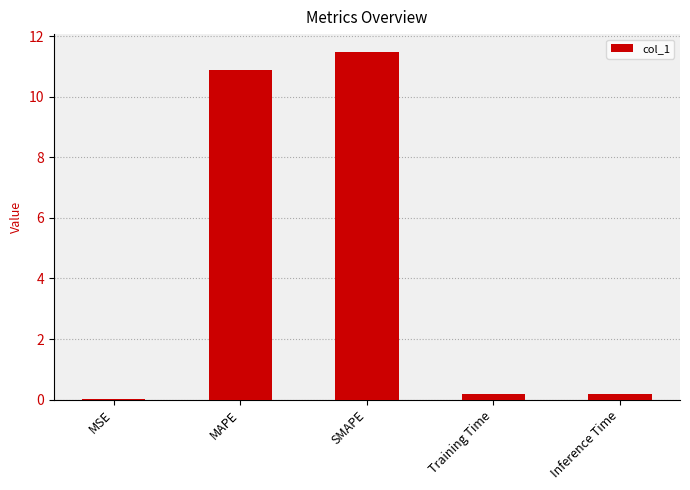

The value at SMAPE is 11.5. True or false?

True